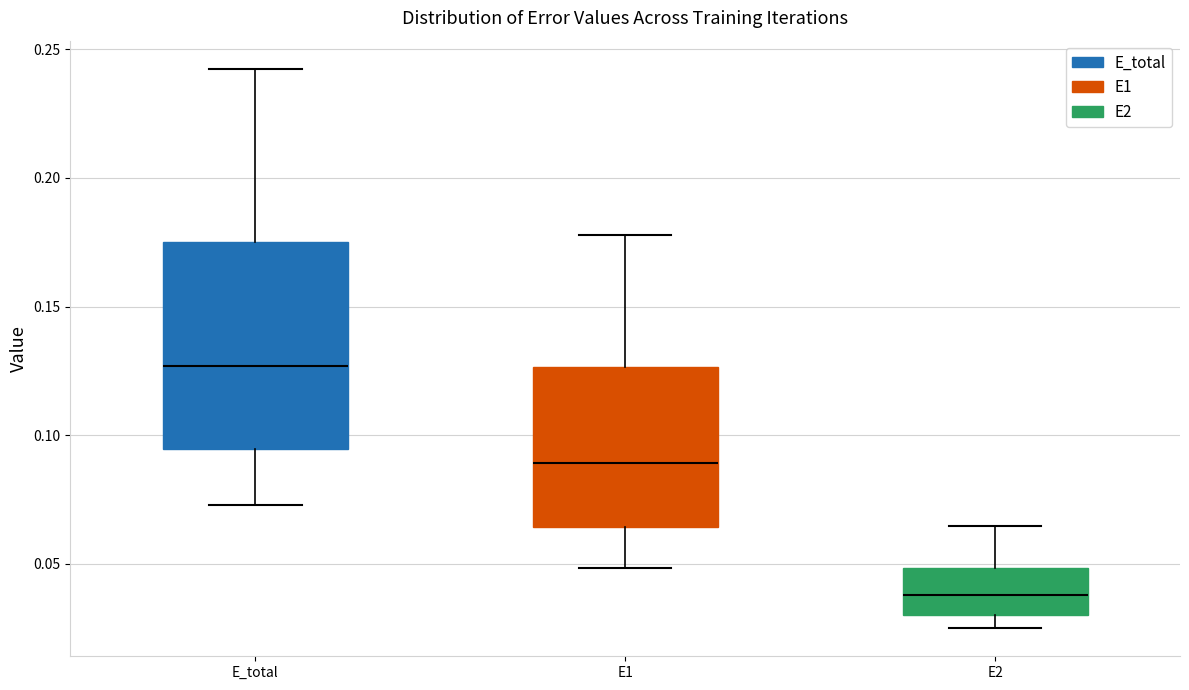

Which box's median line is the lowest?

E2